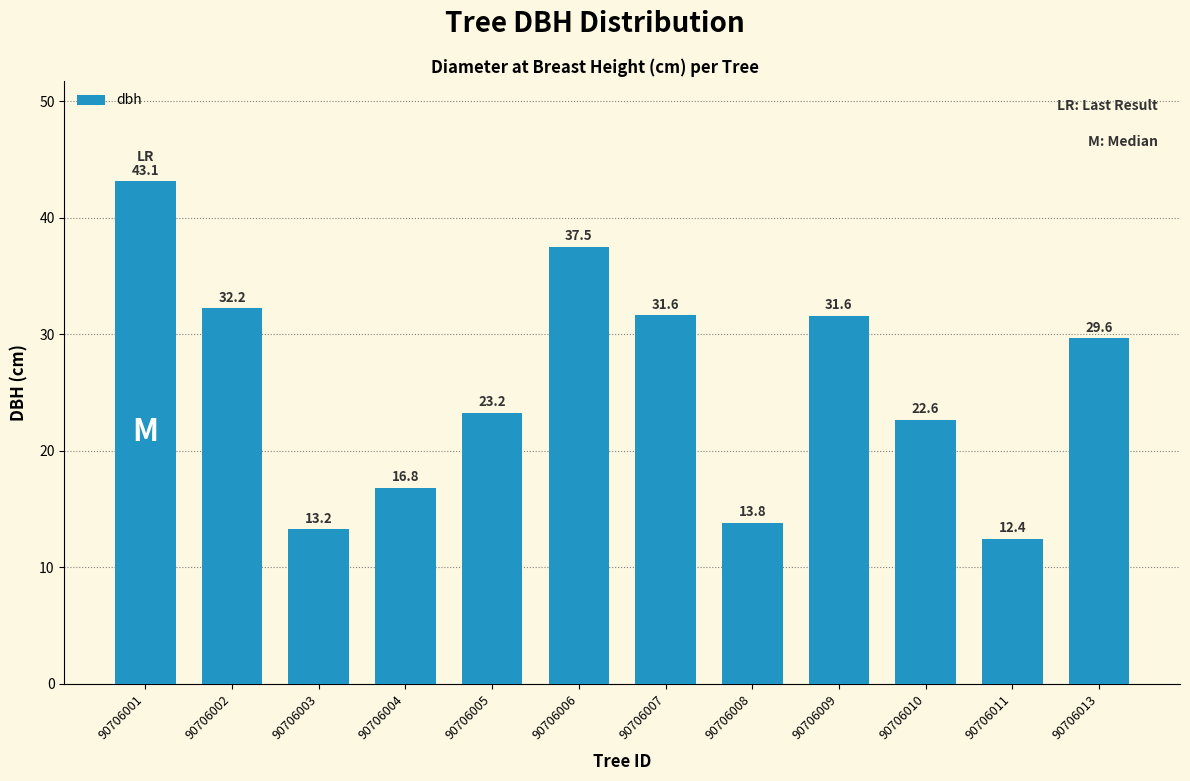

Where does the data first go above 29?

90706001